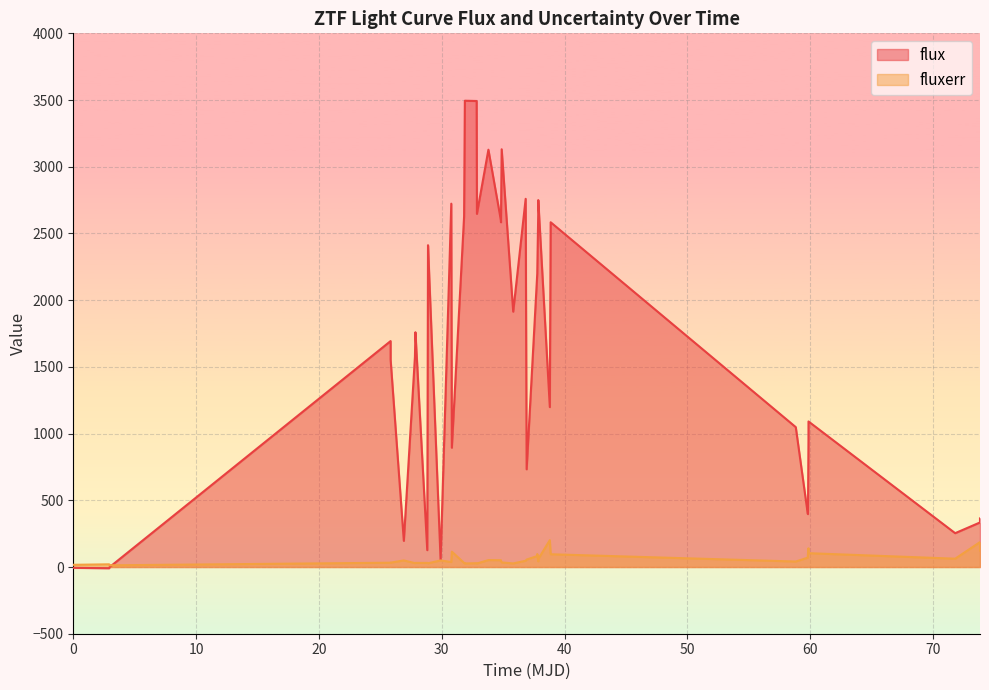

What is the highest value of the flux series?

3494.9